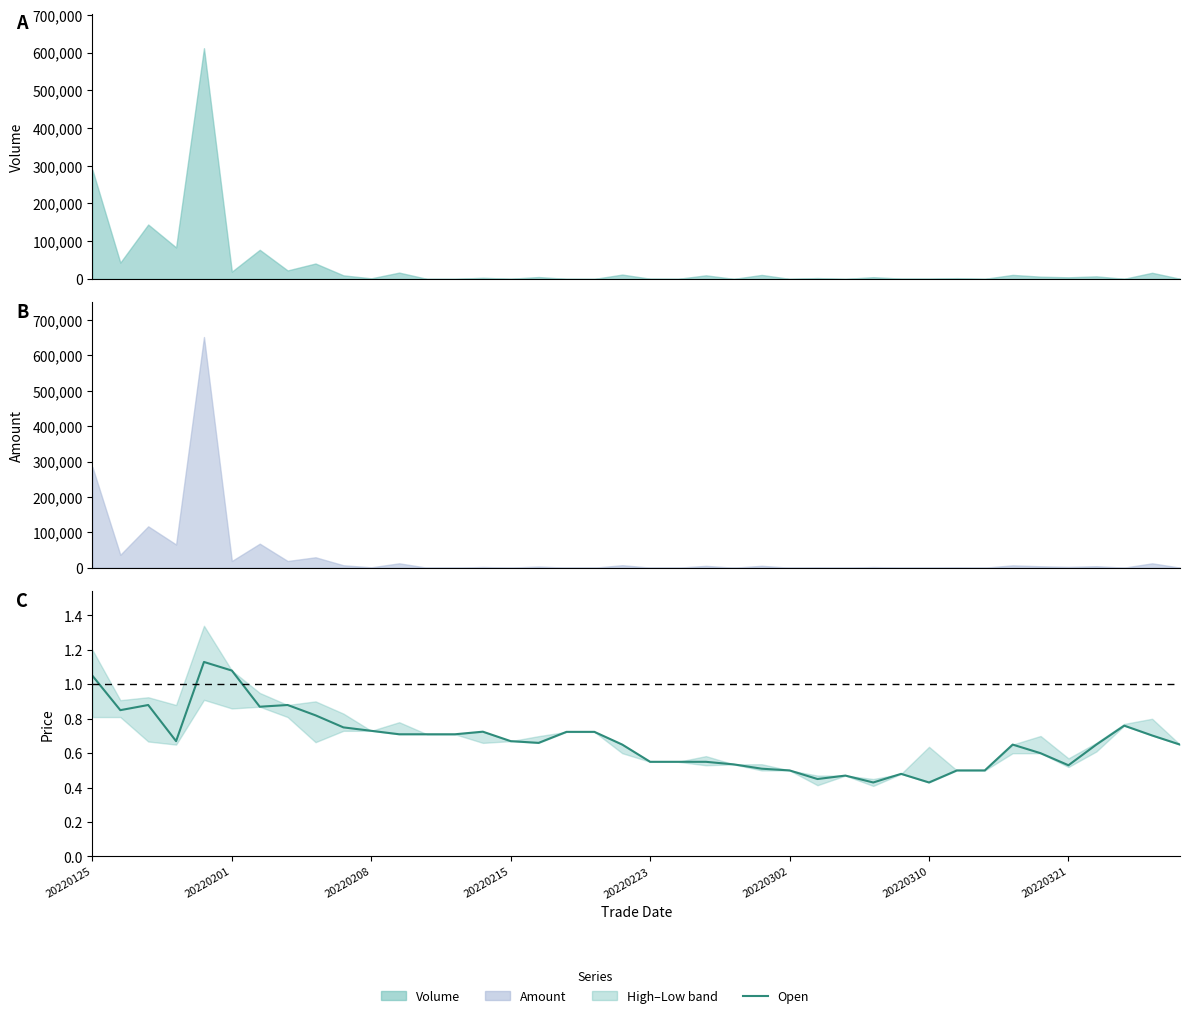

What position from the left is 33?

34